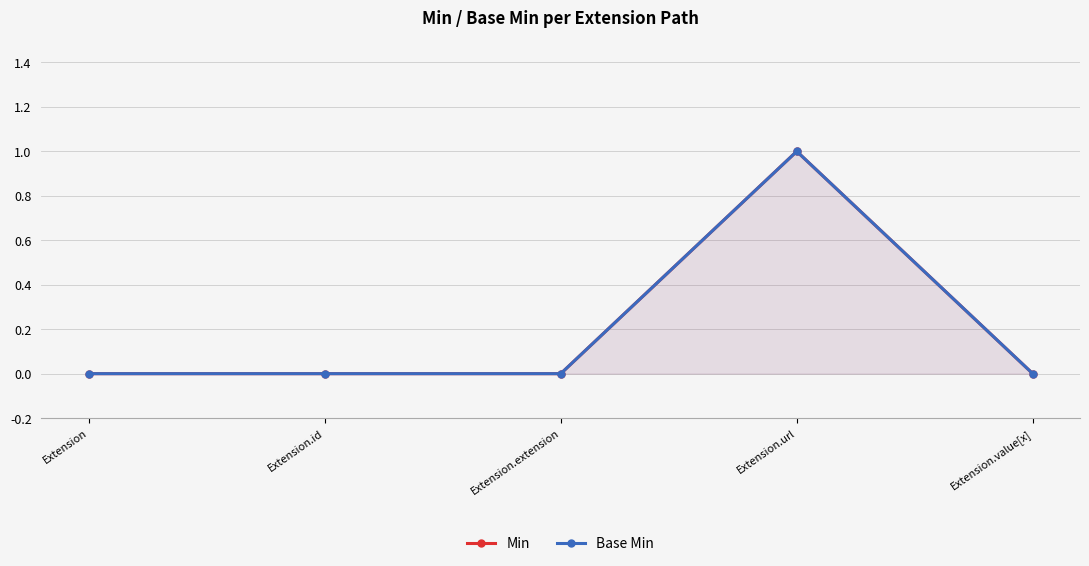

Which has a higher value, Extension.id or Extension?

Extension.id